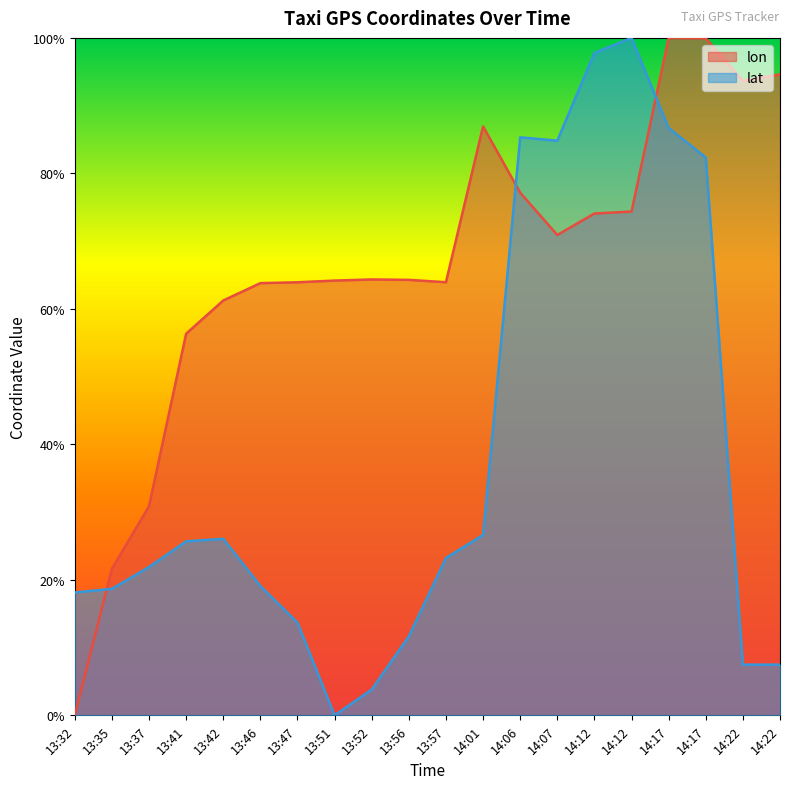

At 13:35, list the series in order from smallest to largest.

lat, lon